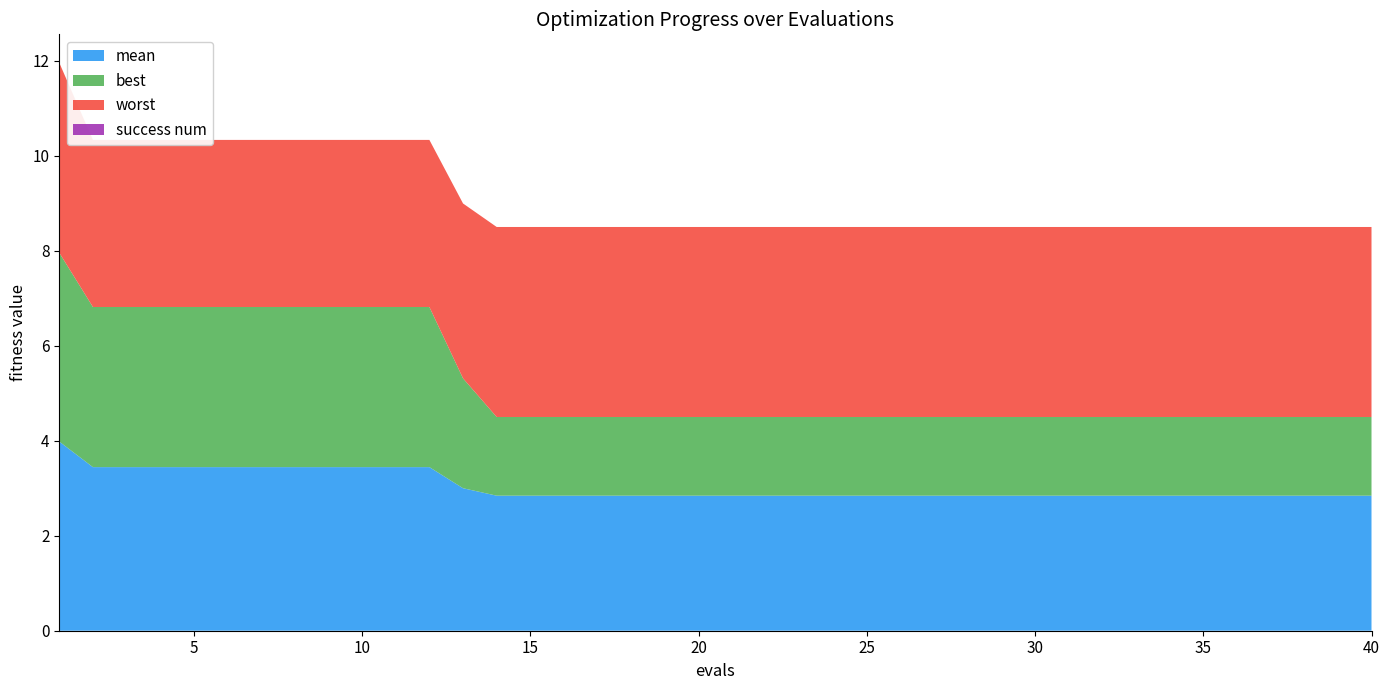

Reading right to left, extract all data points from this chart.

mean: 40=2.8	39=2.8	38=2.8	37=2.8	36=2.8	35=2.8	34=2.8	33=2.8	32=2.8	31=2.8	30=2.8	29=2.8	28=2.8	27=2.8	26=2.8	25=2.8	24=2.8	23=2.8	22=2.8	21=2.8	20=2.8	19=2.8	18=2.8	17=2.8	16=2.8	15=2.8	14=2.8	13=3.0	12=3.4	11=3.4	10=3.4	9=3.4	8=3.4	7=3.4	6=3.4	5=3.4	4=3.4	3=3.4	2=3.4	1=4.0
best: 40=1.7	39=1.7	38=1.7	37=1.7	36=1.7	35=1.7	34=1.7	33=1.7	32=1.7	31=1.7	30=1.7	29=1.7	28=1.7	27=1.7	26=1.7	25=1.7	24=1.7	23=1.7	22=1.7	21=1.7	20=1.7	19=1.7	18=1.7	17=1.7	16=1.7	15=1.7	14=1.7	13=2.3	12=3.4	11=3.4	10=3.4	9=3.4	8=3.4	7=3.4	6=3.4	5=3.4	4=3.4	3=3.4	2=3.4	1=4.0
worst: 40=4.0	39=4.0	38=4.0	37=4.0	36=4.0	35=4.0	34=4.0	33=4.0	32=4.0	31=4.0	30=4.0	29=4.0	28=4.0	27=4.0	26=4.0	25=4.0	24=4.0	23=4.0	22=4.0	21=4.0	20=4.0	19=4.0	18=4.0	17=4.0	16=4.0	15=4.0	14=4.0	13=3.7	12=3.5	11=3.5	10=3.5	9=3.5	8=3.5	7=3.5	6=3.5	5=3.5	4=3.5	3=3.5	2=3.5	1=4.0
success num: 40=0.0	39=0.0	38=0.0	37=0.0	36=0.0	35=0.0	34=0.0	33=0.0	32=0.0	31=0.0	30=0.0	29=0.0	28=0.0	27=0.0	26=0.0	25=0.0	24=0.0	23=0.0	22=0.0	21=0.0	20=0.0	19=0.0	18=0.0	17=0.0	16=0.0	15=0.0	14=0.0	13=0.0	12=0.0	11=0.0	10=0.0	9=0.0	8=0.0	7=0.0	6=0.0	5=0.0	4=0.0	3=0.0	2=0.0	1=0.0